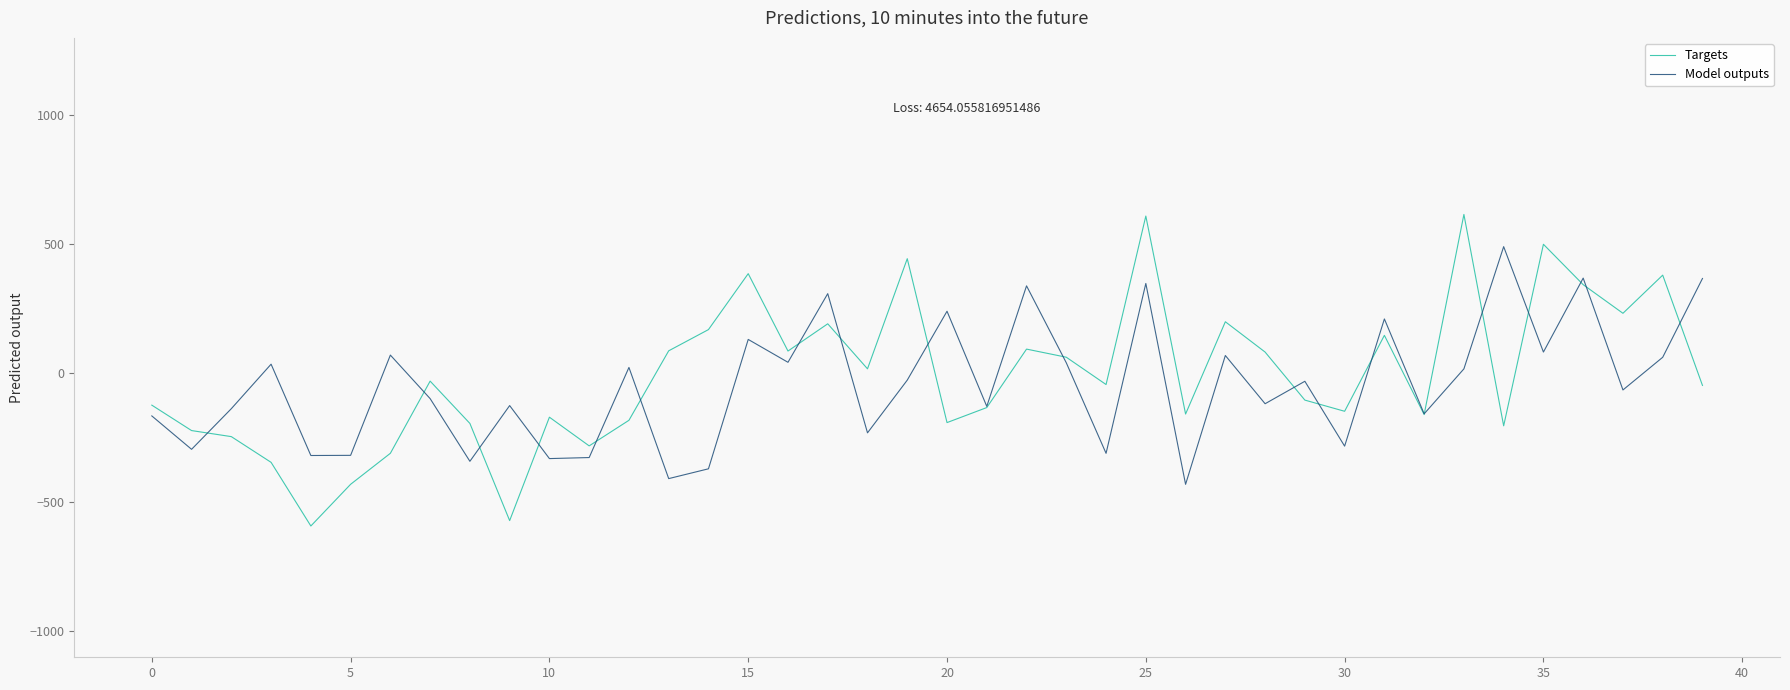

Rank the series by their maximum value, from lowest to highest.

Model outputs, Targets